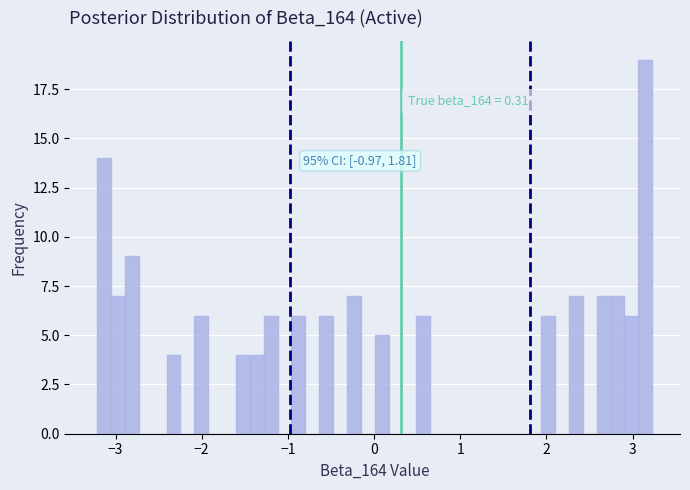

Read against the x-axis, roughly where is the centre of the tallest bar?

3.1